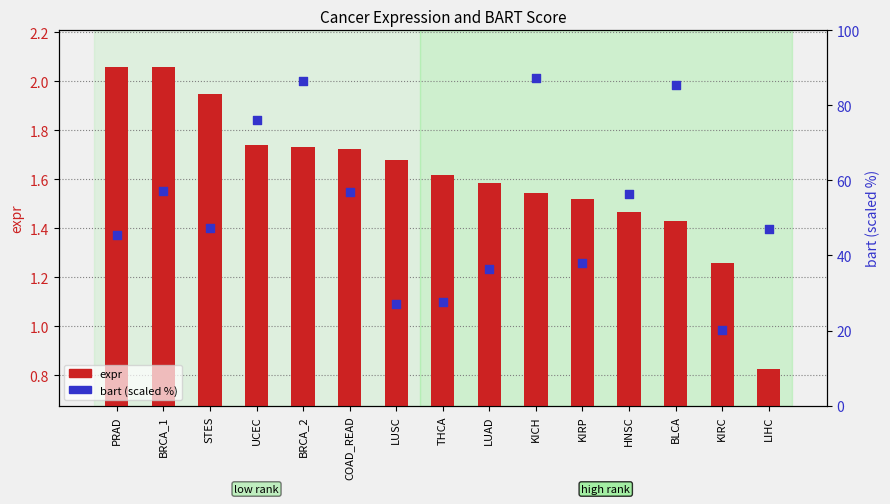

Is the value of expr at HNSC greater than the value of bart (scaled %) at KICH?

No